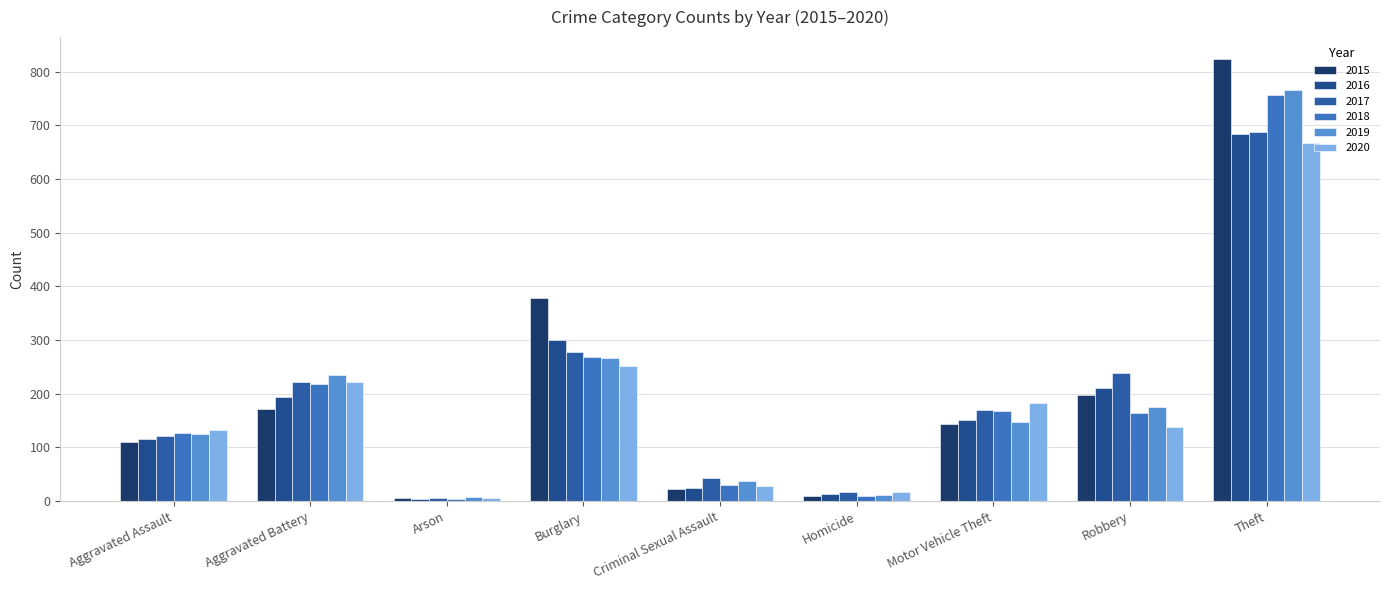

What are all the series names shown in the legend?

2015, 2016, 2017, 2018, 2019, 2020